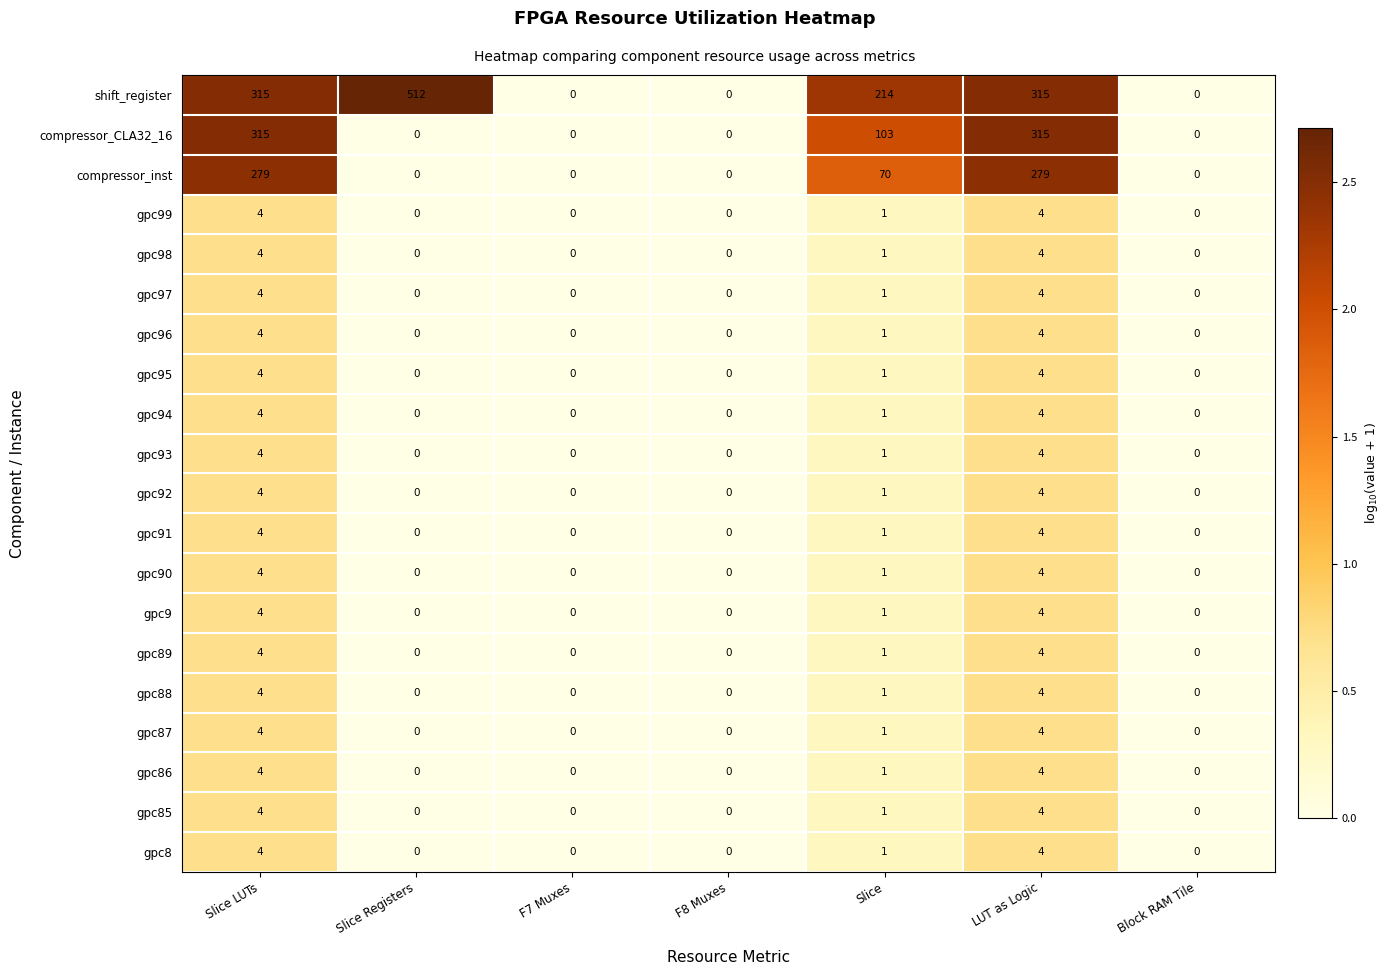

Is it true that gpc96 equals 0 at F7 Muxes?

True